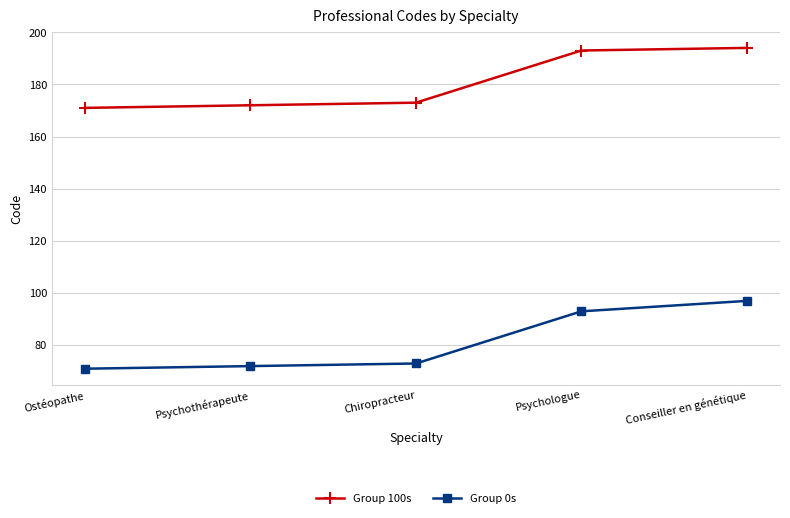

Between Psychothérapeute and Conseiller en génétique, which series saw the biggest shift?

Group 0s